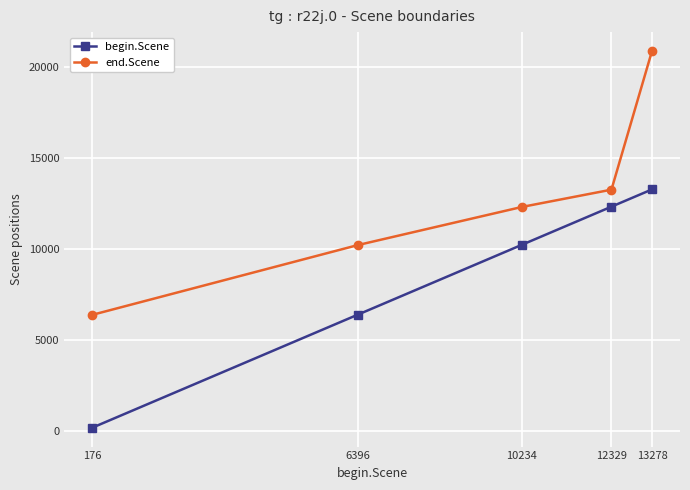

At which category is the sum across all series the highest?

13278